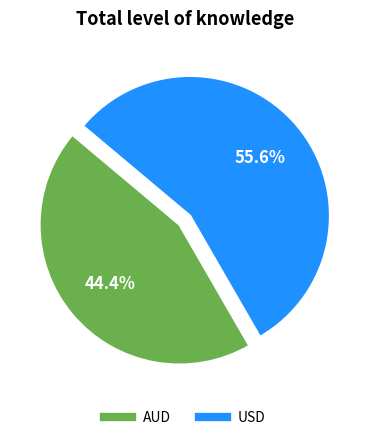

Is there any slice that represents more than half of the pie?

Yes